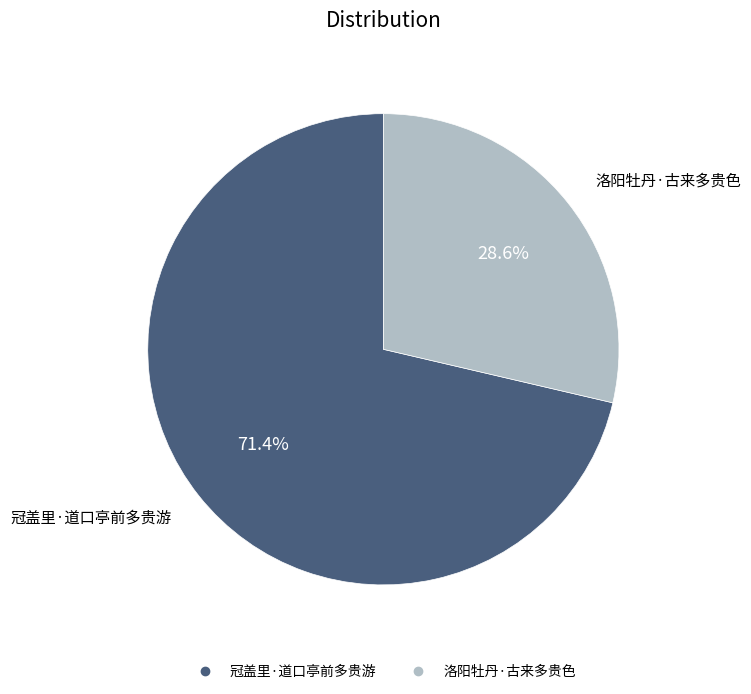

Which category has the smallest portion of the pie?

洛阳牡丹·古来多贵色